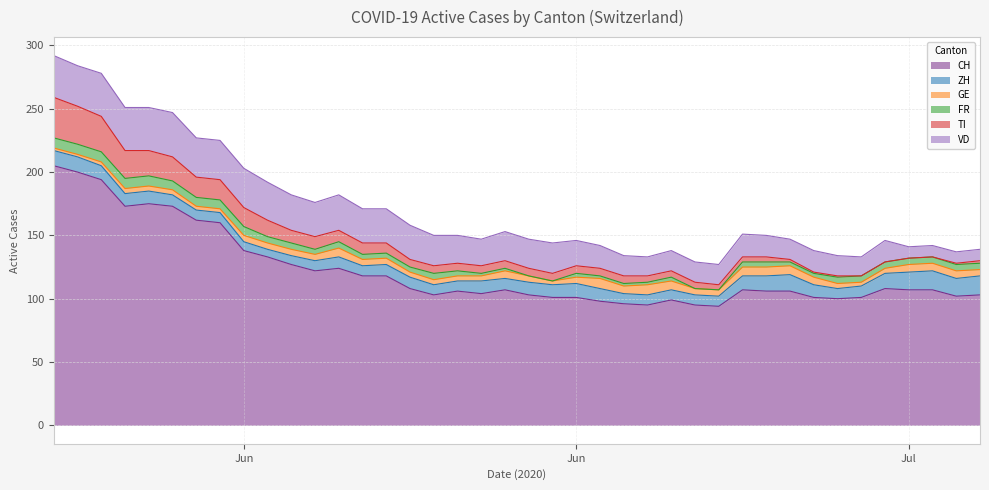

What is the maximum value shown in the chart?

205